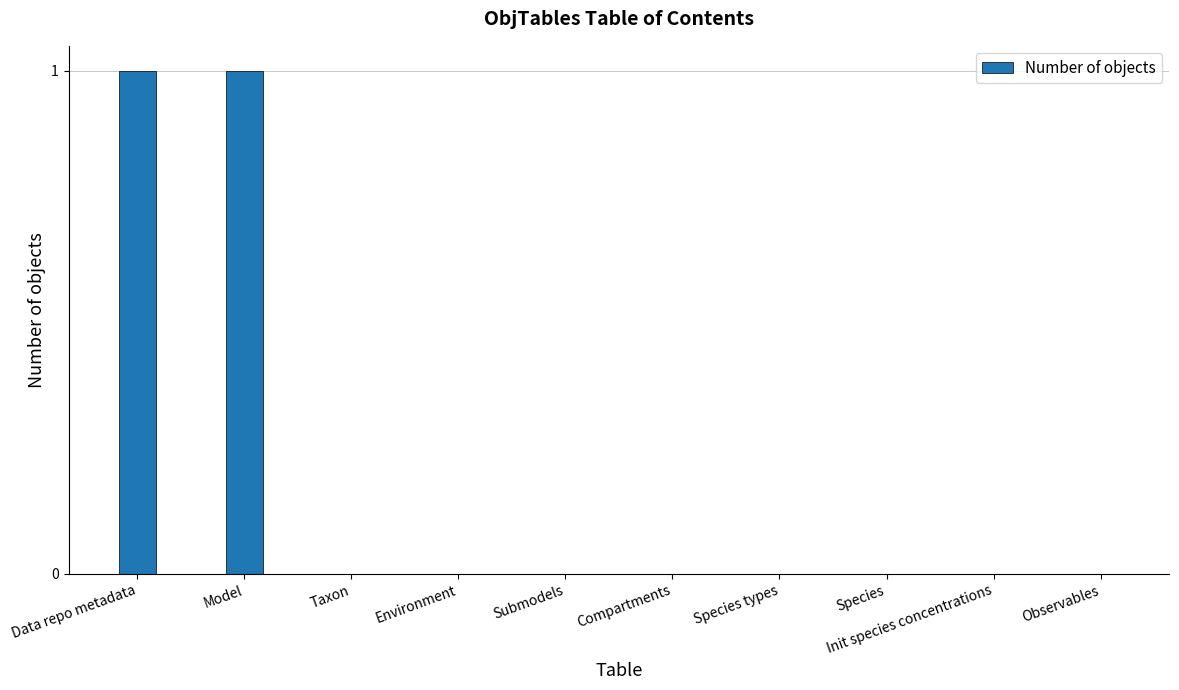

Between Taxon and Data repo metadata, which is larger?

Data repo metadata